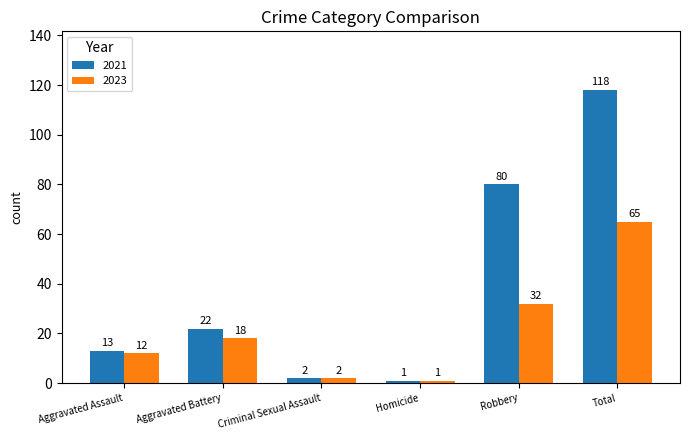

Rank the categories by 2021 value from highest to lowest.

Total, Robbery, Aggravated Battery, Aggravated Assault, Criminal Sexual Assault, Homicide